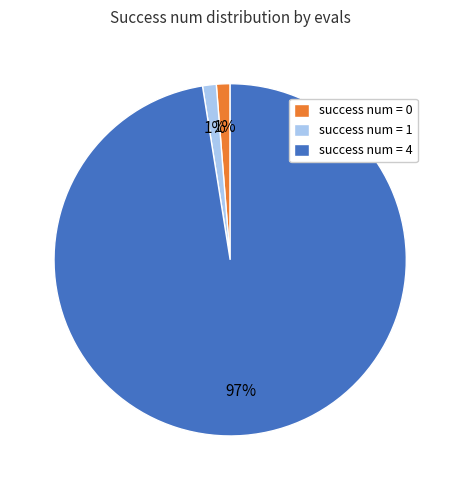

What is the majority slice?

success num = 4